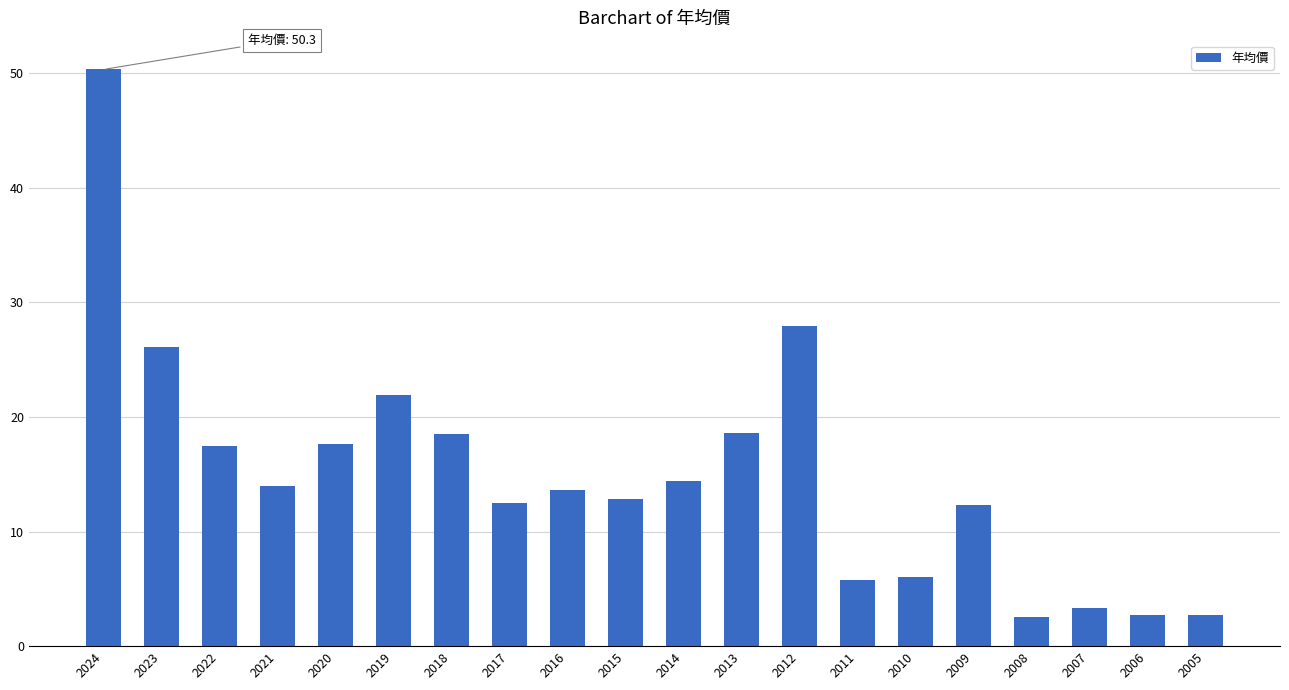

What is the difference between the maximum and second lowest values?

47.6